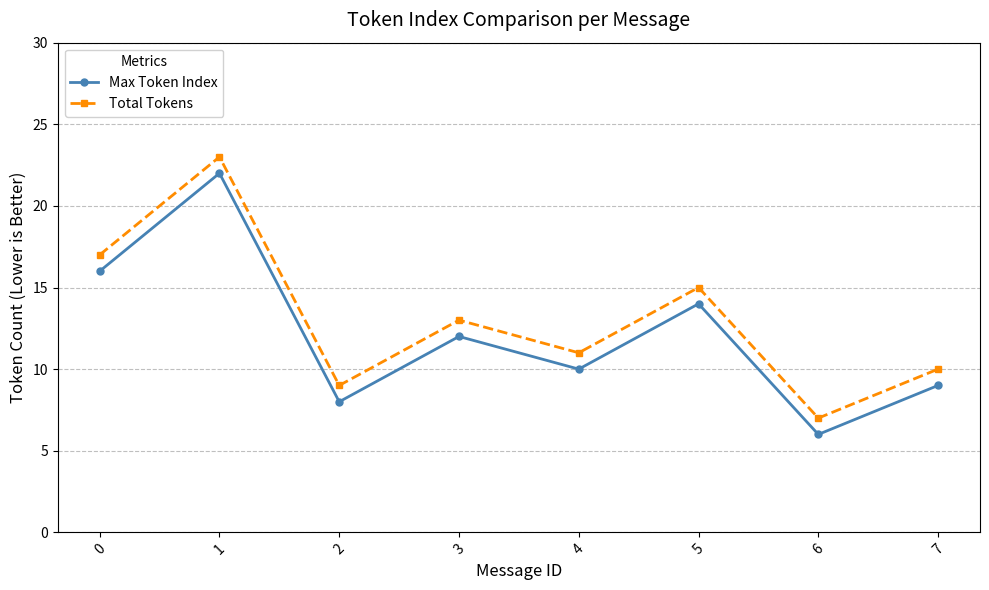

List the series in order of their peak value, lowest first.

Max Token Index, Total Tokens